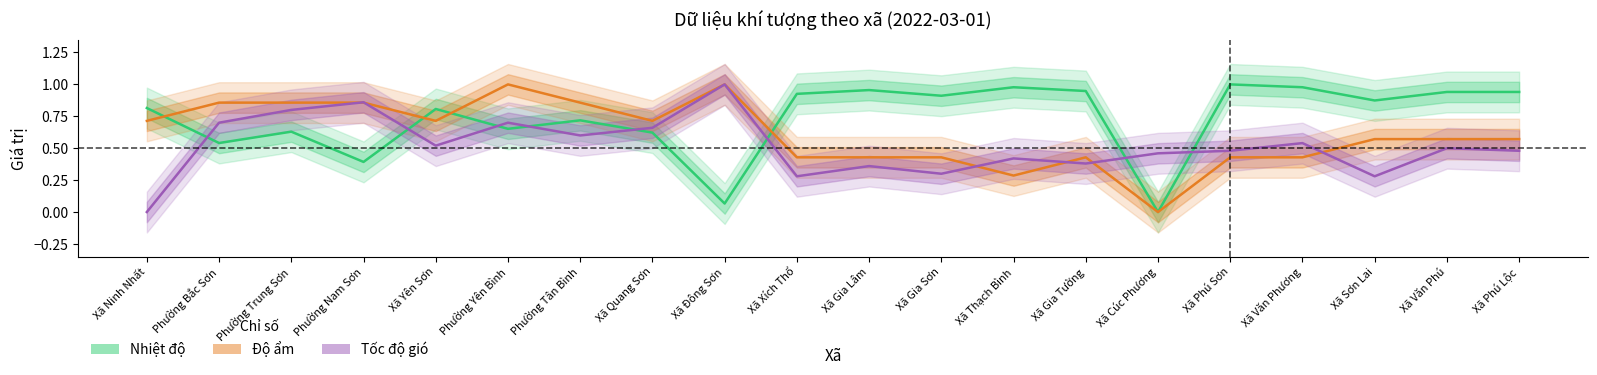

Does the chart display data point markers on the line(s)?

No